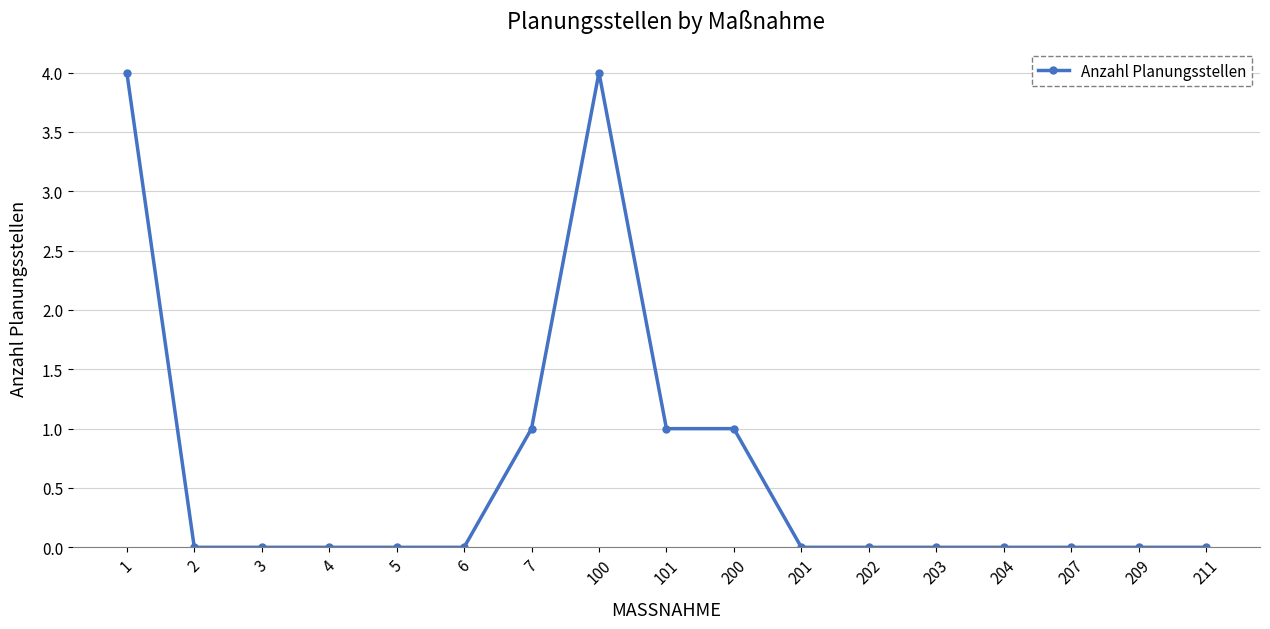

What is the greatest value displayed?

4